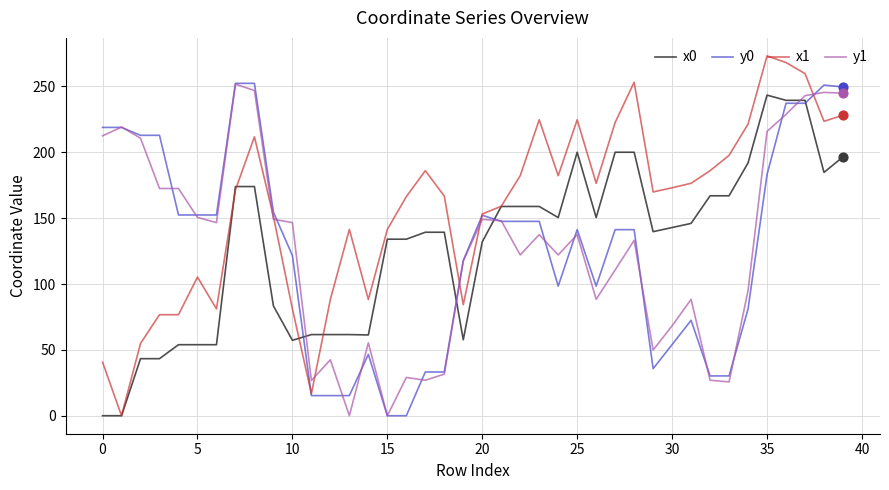

What is the maximum value shown in the chart?

273.2